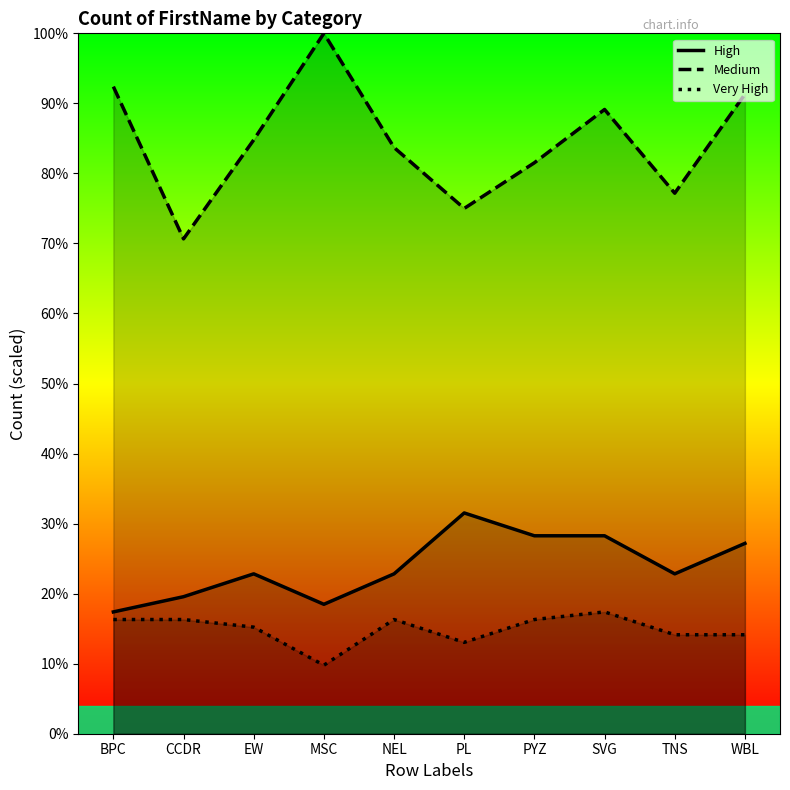

Which series has the largest range (max minus min)?

Medium